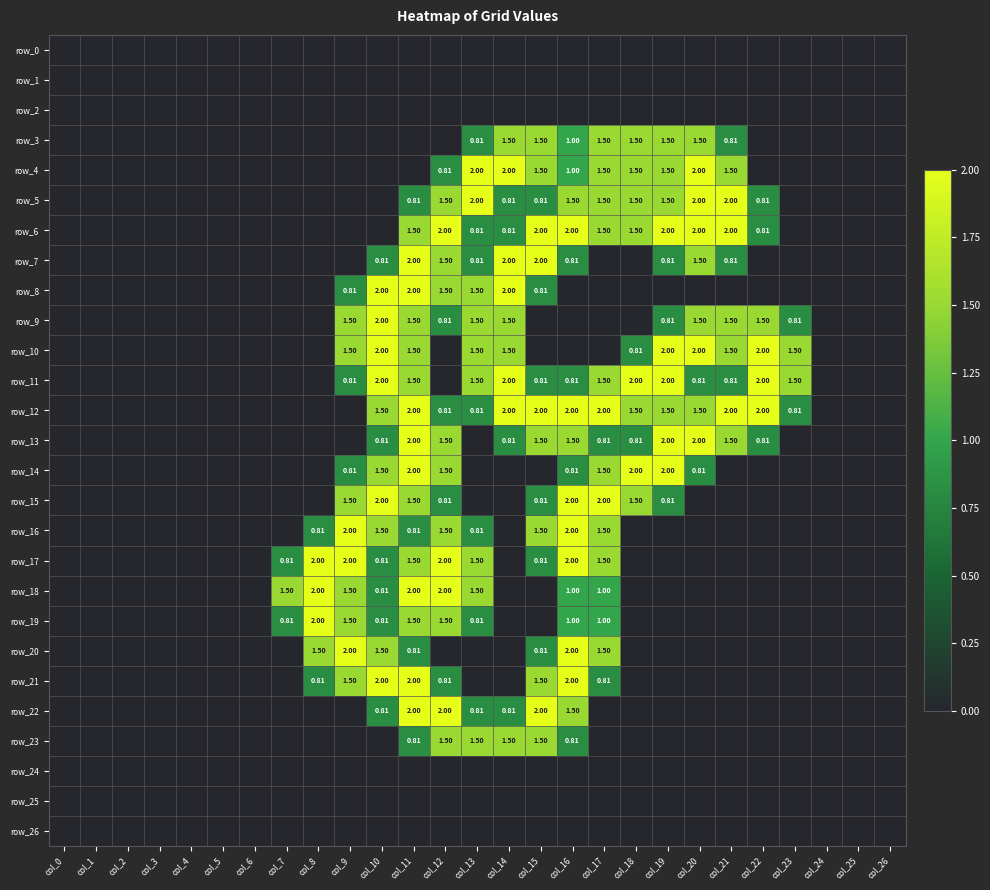

At how many categories does at least one series exceed 1?

17